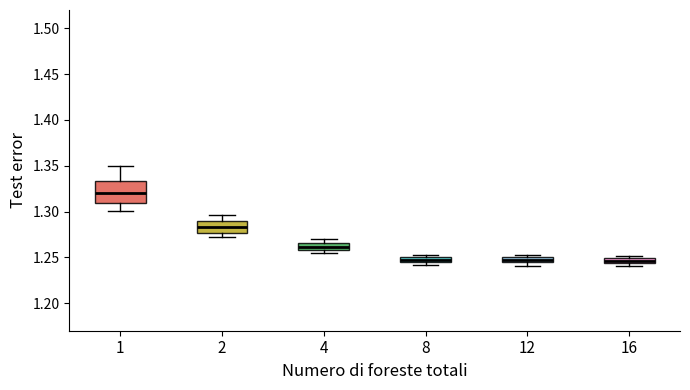

Comparing the boxes themselves (not the whiskers), which one is the tallest?

1